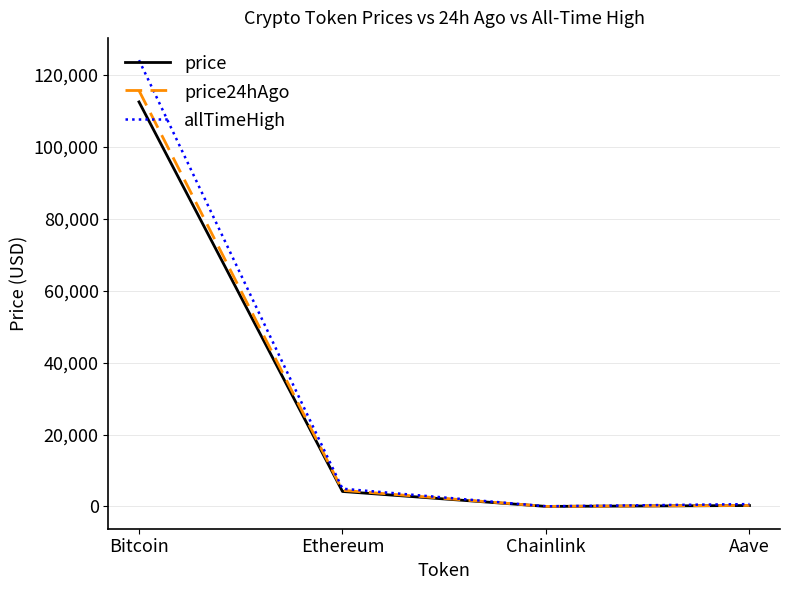

What is the greatest value displayed?

124128.0